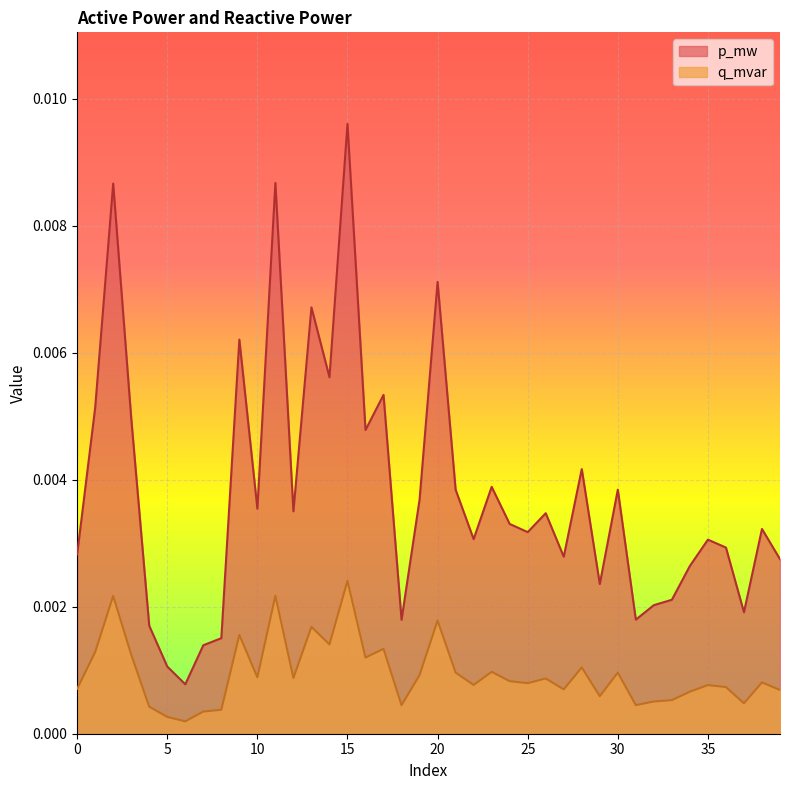

Is it true that q_mvar equals 0.0 at 28?

True